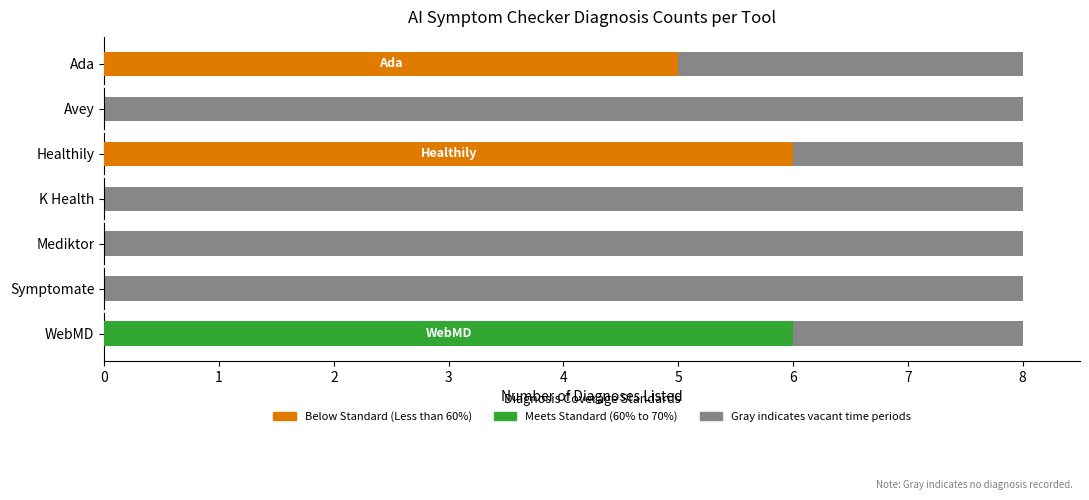

How many values in the Below Standard (Less than 60%) series exceed 0?

2